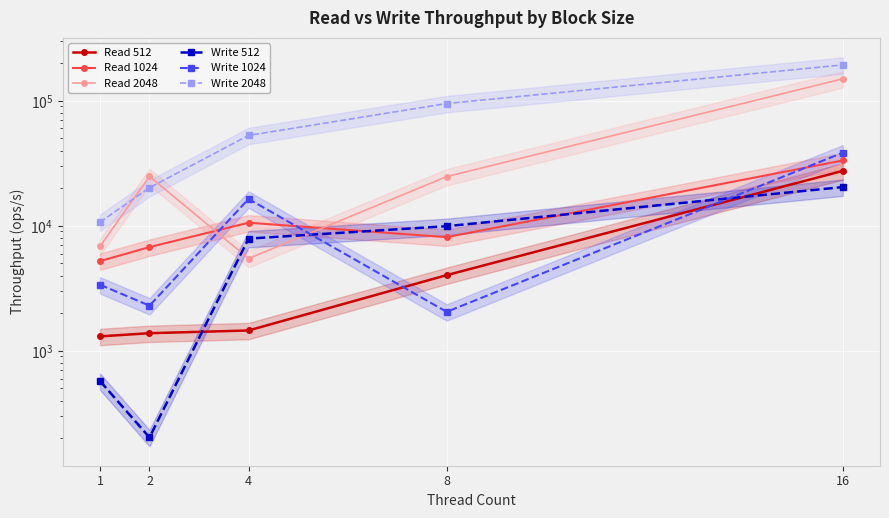

What is the sum of all Write 1024 values?

62561.0